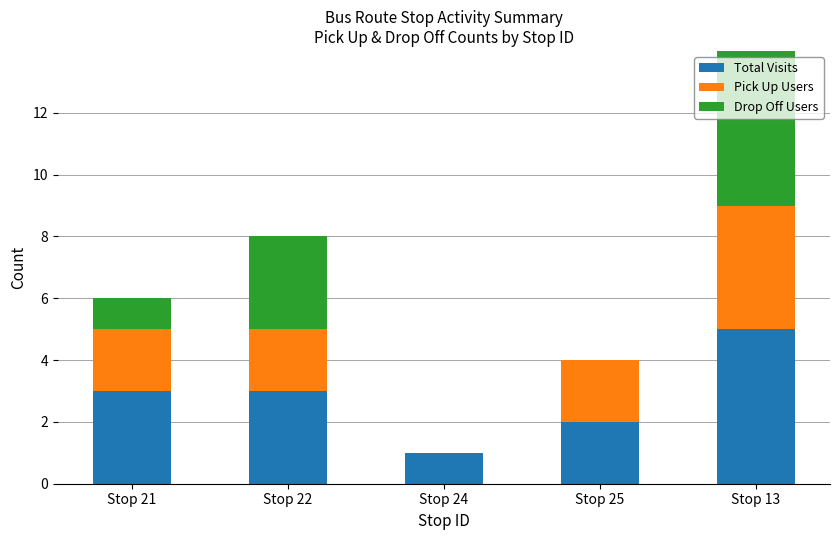

Reading left to right, what are the values for Total Visits?

Stop 21=3	Stop 22=3	Stop 24=1	Stop 25=2	Stop 13=5